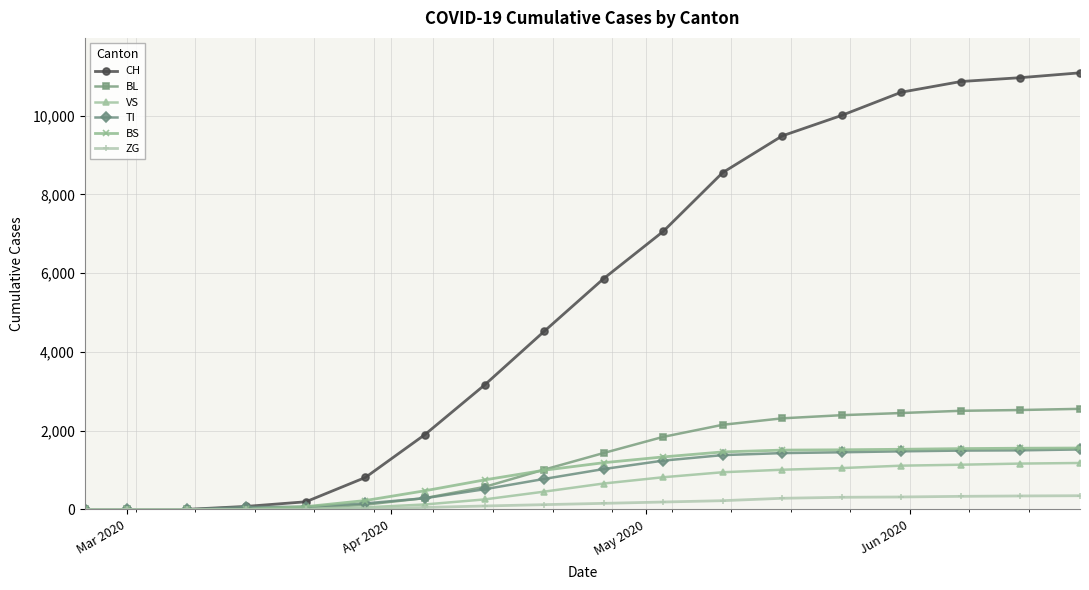

At how many categories does at least one series exceed 3894?

10